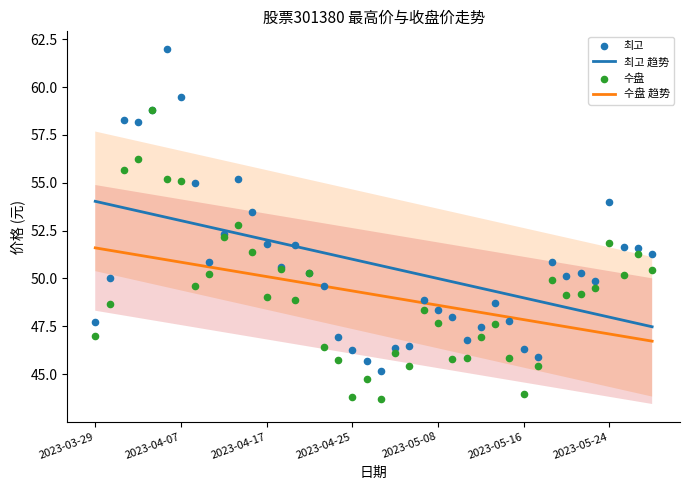

At how many categories does at least one series exceed 48?

40